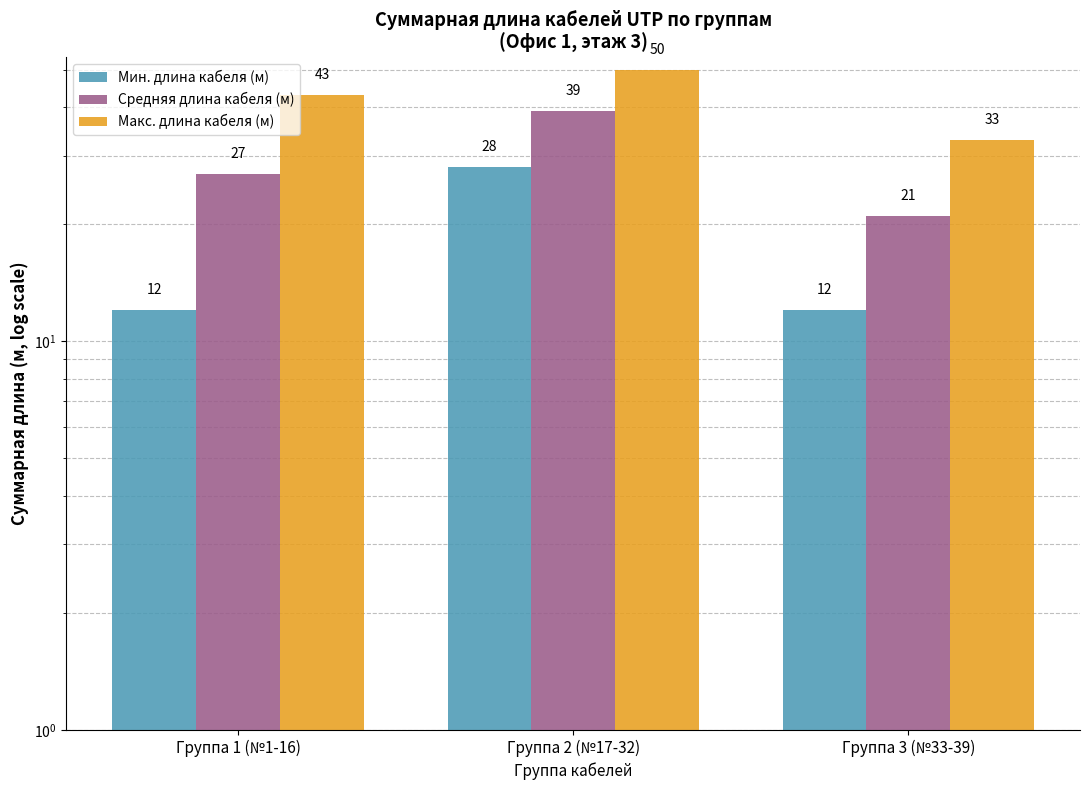

Reading left to right, transcribe all the data shown in this chart.

Мин. длина кабеля (м): Группа 1 (№1-16)=12	Группа 2 (№17-32)=28	Группа 3 (№33-39)=12
Средняя длина кабеля (м): Группа 1 (№1-16)=27	Группа 2 (№17-32)=39	Группа 3 (№33-39)=21
Макс. длина кабеля (м): Группа 1 (№1-16)=43	Группа 2 (№17-32)=50	Группа 3 (№33-39)=33